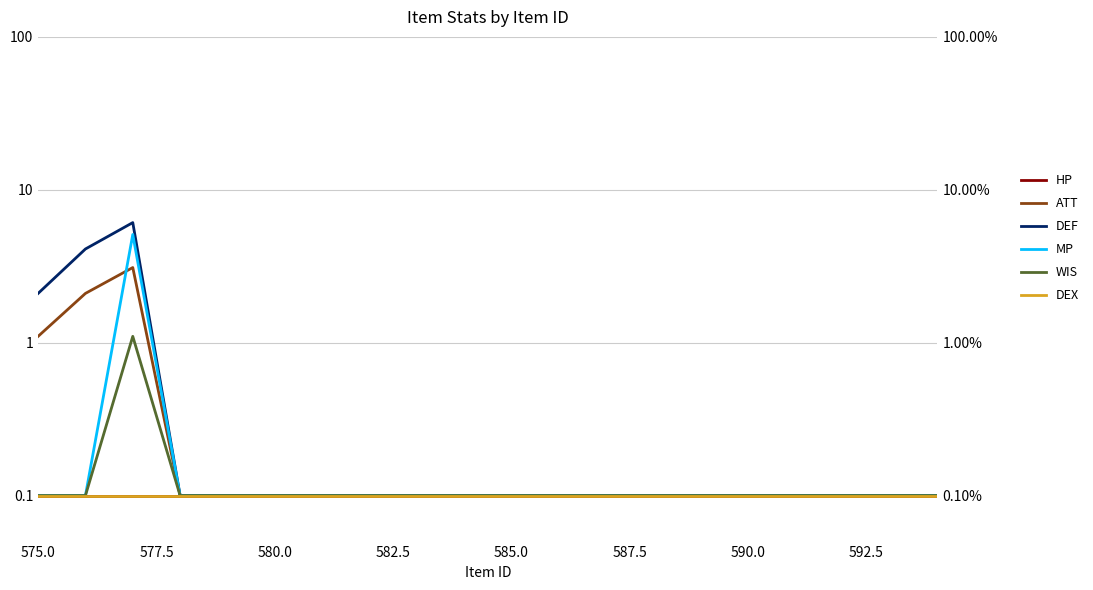

What is the value of the ATT point at the 2nd from the left?

2.1